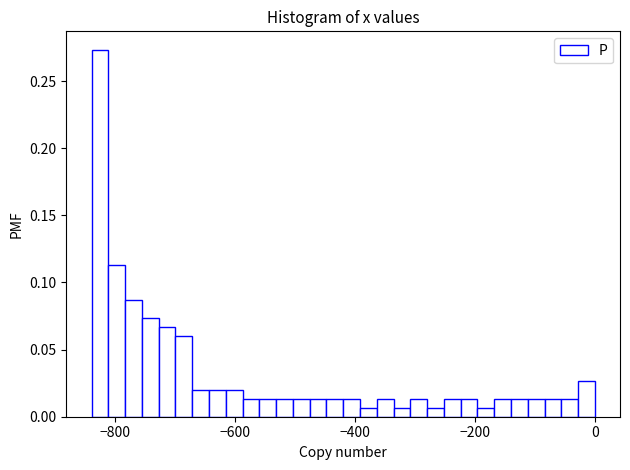

Read against the x-axis, roughly where is the centre of the tallest bar?

-820